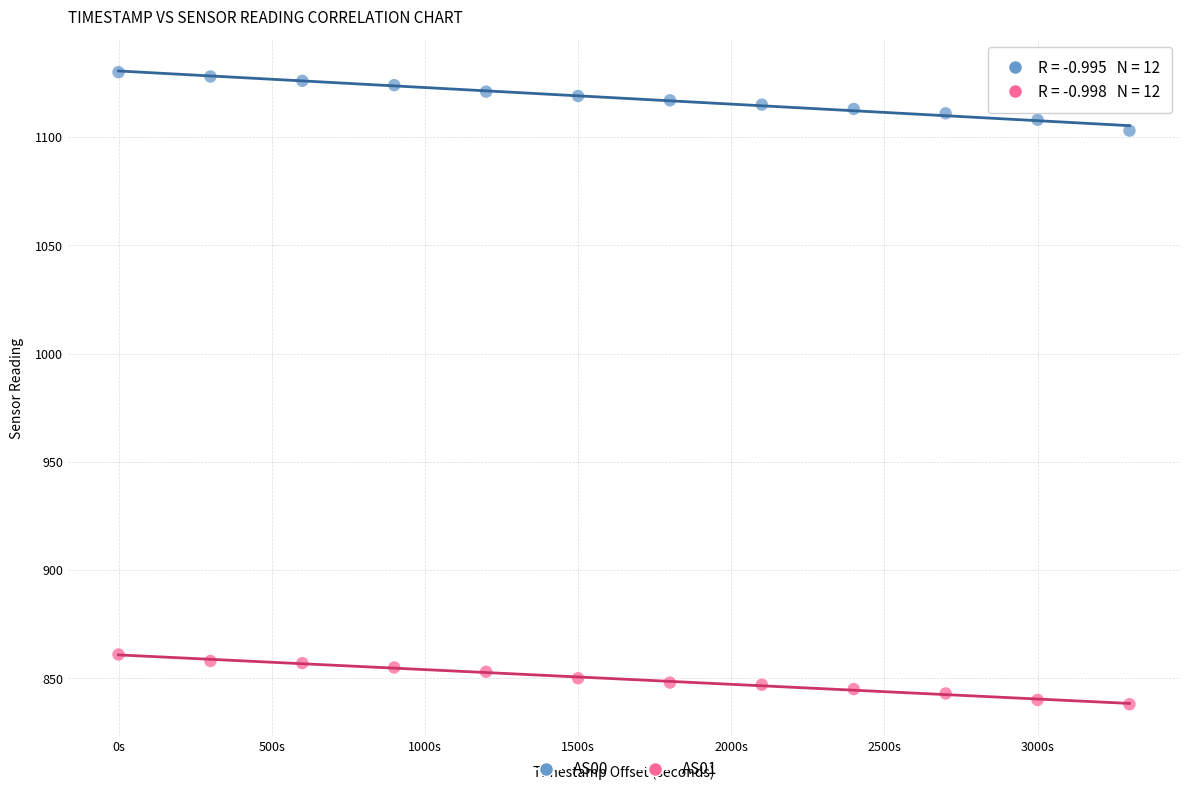

What are all the series names shown in the legend?

AS00, AS01